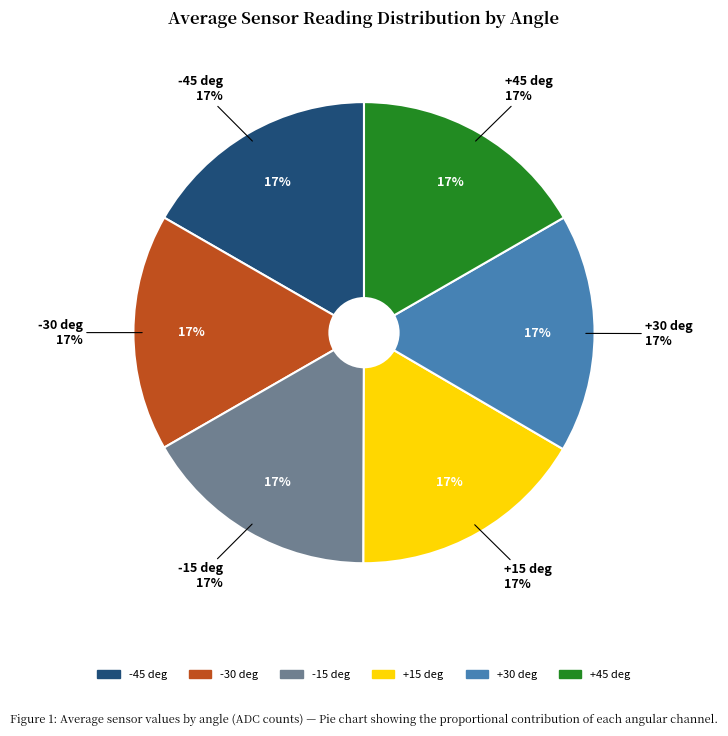

Which has a higher value, -30 deg or +15 deg?

-30 deg